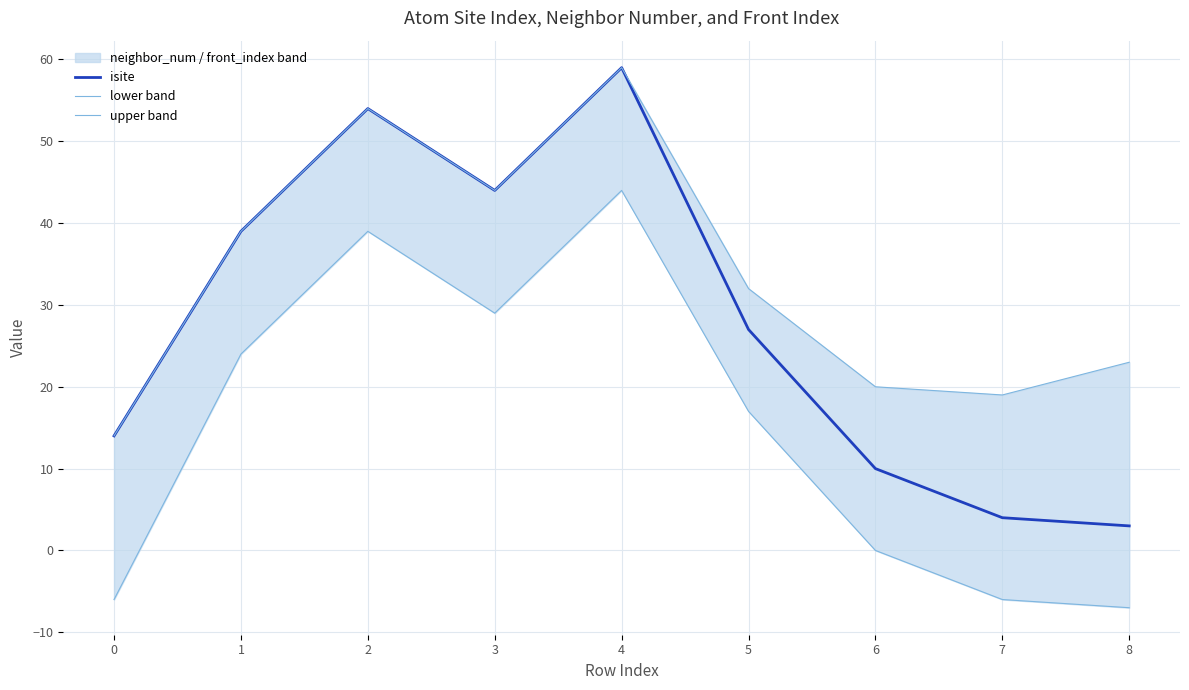

Where is upper band nearest to the value 36?

1